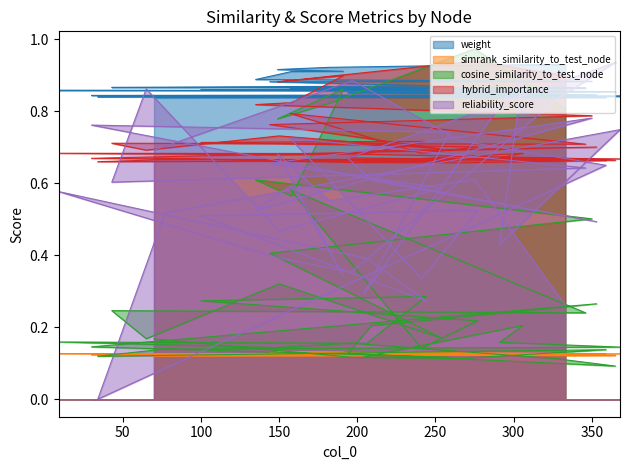

Reading left to right, extract all data points from this chart.

weight: 333=0.9	275=0.9	182=0.9	149=0.9	191=0.9	158=0.9	135=0.9	350=0.9	144=0.9	254=0.9	150=0.9	65=0.9	43=0.9	346=0.9	157=0.9	241=0.9	277=0.9	100=0.9	244=0.9	206=0.9	9=0.9	148=0.9	196=0.9	328=0.9	365=0.9	194=0.9	209=0.9	353=0.8	30=0.8	259=0.8	204=0.8	306=0.8	291=0.8	368=0.8	77=0.8	34=0.8	359=0.8	266=0.8	197=0.8	70=0.8
simrank_similarity_to_test_node: 333=0.1	275=0.1	182=0.1	149=0.1	191=0.1	158=0.1	135=0.1	350=0.1	144=0.1	254=0.1	150=0.1	65=0.1	43=0.1	346=0.1	157=0.1	241=0.1	277=0.1	100=0.1	244=0.1	206=0.1	9=0.1	148=0.1	196=0.1	328=0.1	365=0.1	194=0.1	209=0.1	353=0.1	30=0.1	259=0.1	204=0.1	306=0.1	291=0.1	368=0.1	77=0.1	34=0.1	359=0.1	266=0.1	197=0.1	70=0.1
cosine_similarity_to_test_node: 333=0.8	275=1.0	182=0.8	149=0.8	191=0.9	158=0.6	135=0.6	350=0.5	144=0.4	254=0.2	150=0.3	65=0.2	43=0.2	346=0.2	157=0.6	241=0.1	277=0.2	100=0.3	244=0.3	206=0.2	9=0.2	148=0.1	196=0.2	328=0.1	365=0.1	194=0.1	209=0.2	353=0.3	30=0.1	259=0.1	204=0.1	306=0.2	291=0.2	368=0.1	77=0.1	34=0.1	359=0.1	266=0.1	197=0.1	70=0.2
hybrid_importance: 333=0.9	275=0.9	182=0.9	149=0.9	191=0.9	158=0.8	135=0.8	350=0.8	144=0.8	254=0.7	150=0.7	65=0.7	43=0.7	346=0.7	157=0.8	241=0.7	277=0.7	100=0.7	244=0.7	206=0.7	9=0.7	148=0.7	196=0.7	328=0.7	365=0.7	194=0.7	209=0.7	353=0.7	30=0.7	259=0.7	204=0.7	306=0.7	291=0.7	368=0.7	77=0.7	34=0.7	359=0.7	266=0.7	197=0.7	70=0.7
reliability_score: 333=0.3	275=0.6	182=0.6	149=0.7	191=0.3	158=0.6	135=0.5	350=0.8	144=0.7	254=0.6	150=0.5	65=0.9	43=0.6	346=0.6	157=0.7	241=0.3	277=0.5	100=0.5	244=0.3	206=0.4	9=0.6	148=0.4	196=0.4	328=0.8	365=0.9	194=0.7	209=0.6	353=0.5	30=0.8	259=0.7	204=0.3	306=0.9	291=0.4	368=0.7	77=0.5	34=0.0	359=0.7	266=0.7	197=0.9	70=0.7